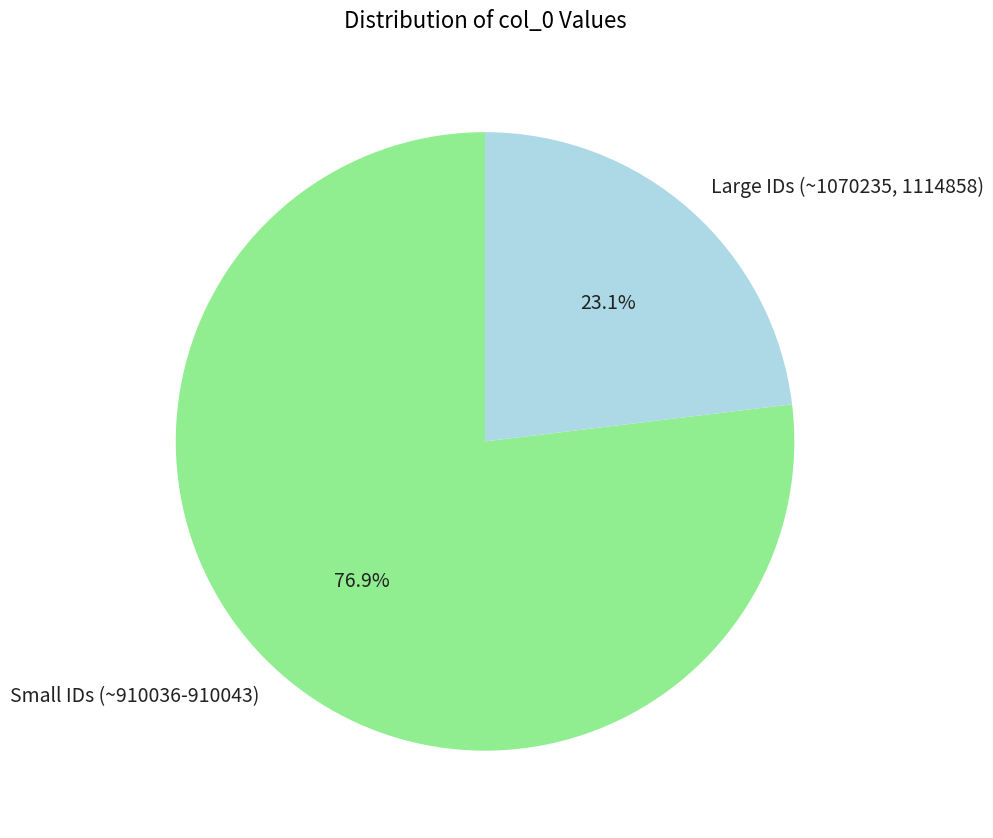

What is the smallest slice in the pie chart?

Large IDs (~1070235, 1114858)